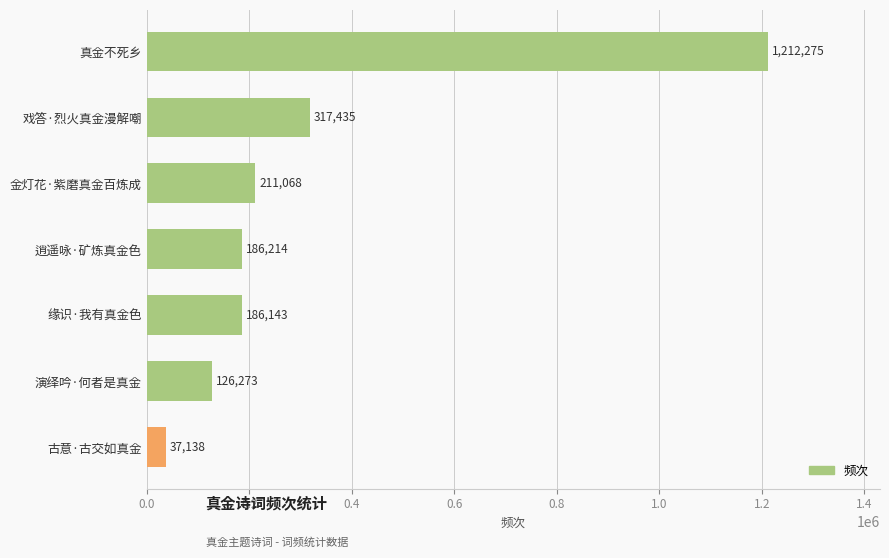

What is the ratio of the value at 演绎吟·何者是真金 to the value at 金灯花·紫磨真金百炼成?

0.6